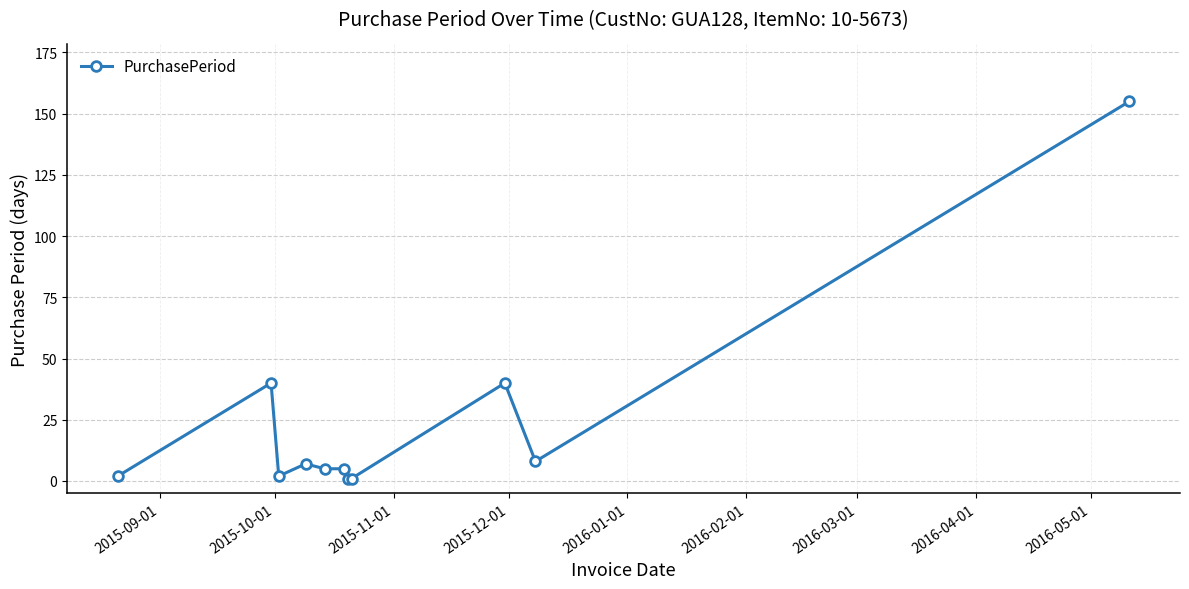

What is the minimum value shown in the chart?

1